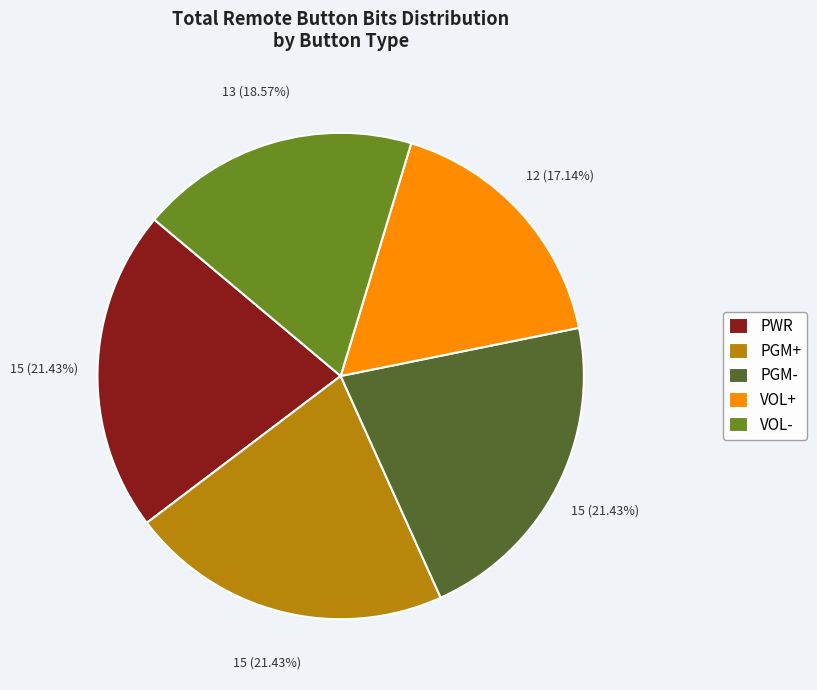

To the nearest percent, what is the difference between the largest and smallest slice percentages?

4%